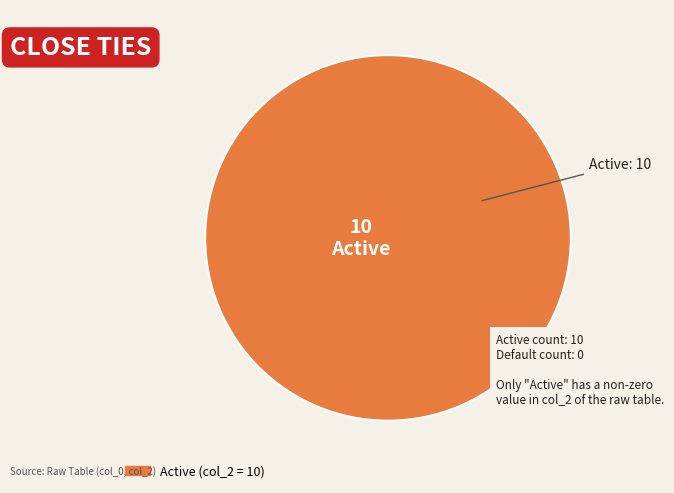

Is there a majority slice in this chart?

Yes